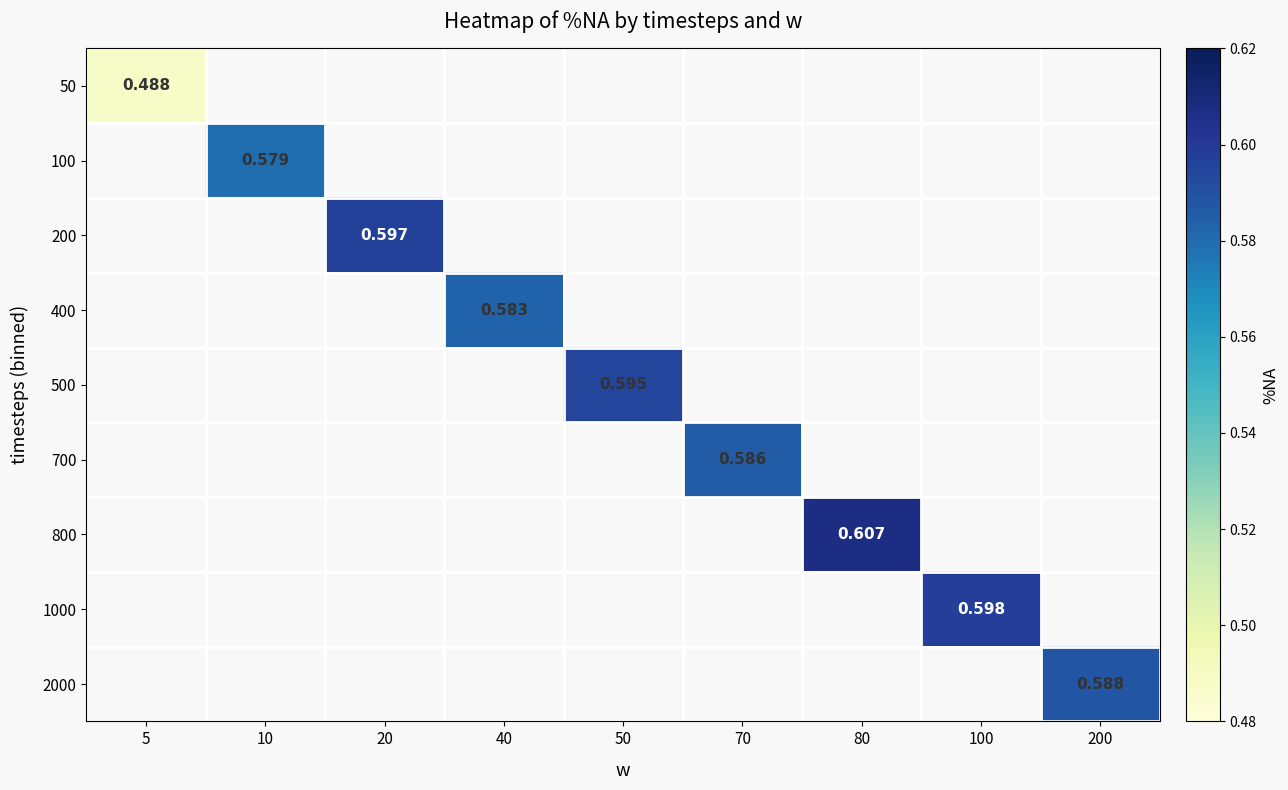

Which category has the highest value across all series?

80